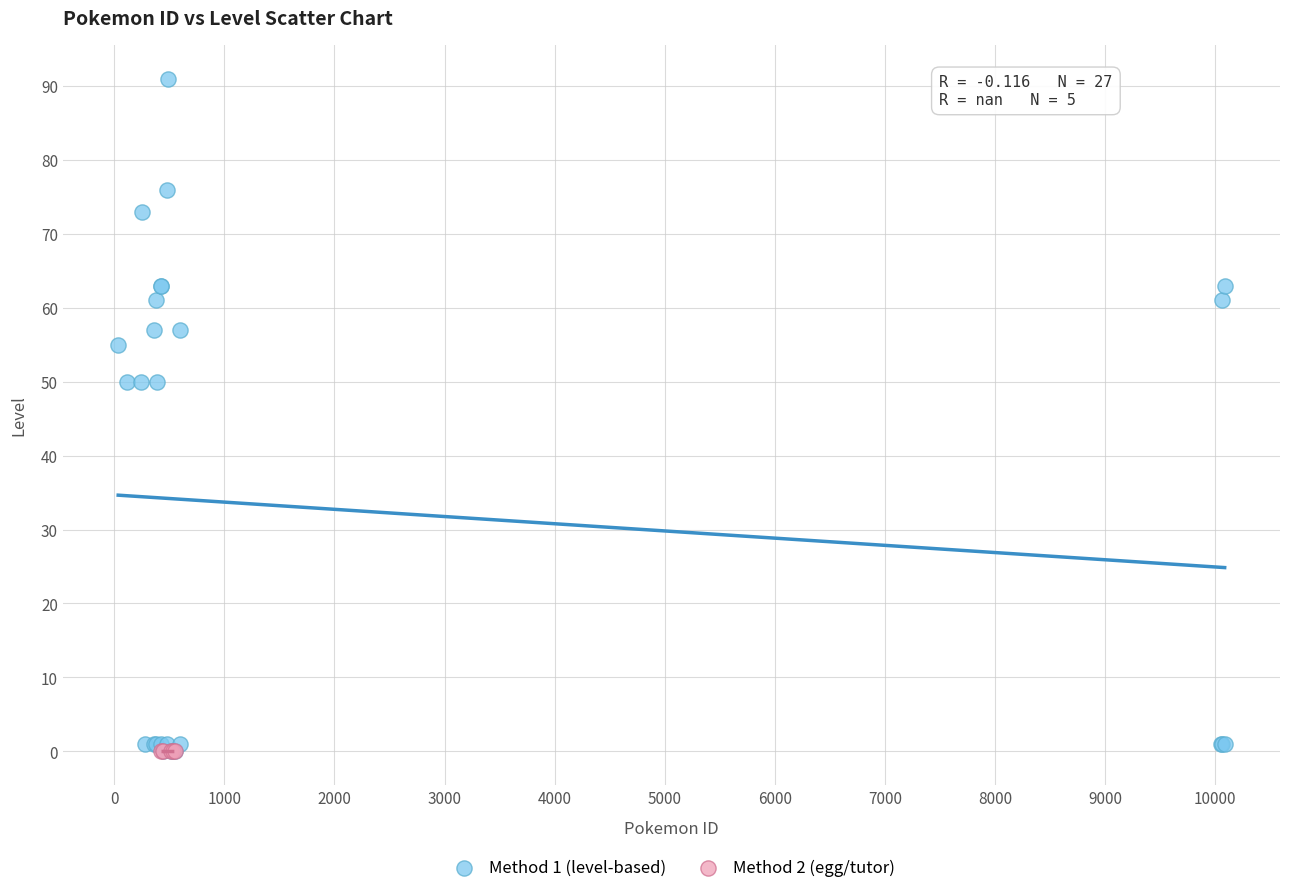

Which series contains the highest Y value?

Method 1 (level-based)